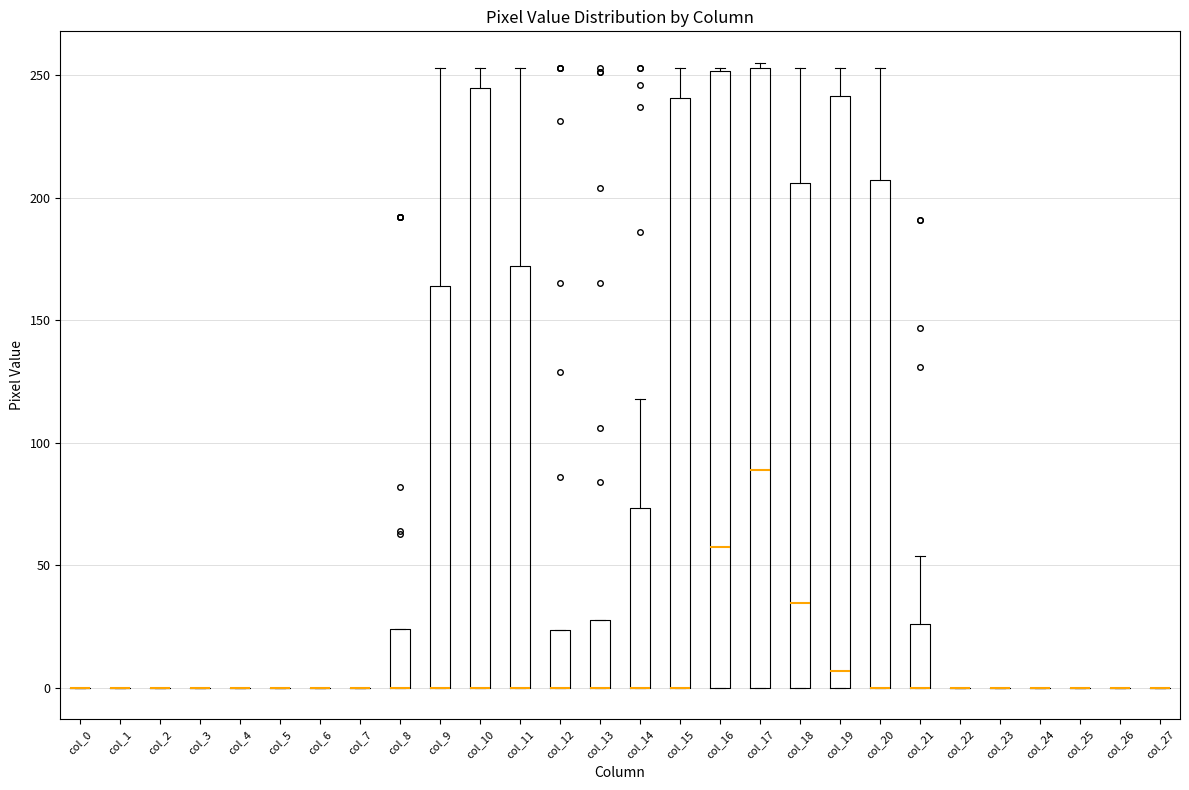

Reading left to right, transcribe this box plot: for each box, give where its median line is, the range the box spans, and where its two whiskers end, as read against the y-axis. The values are not printed on the chart, so give them approximately, as read against the axis.

col_0: box collapsed to a line at 0, whiskers 0 to 0
col_1: box collapsed to a line at 0, whiskers 0 to 0
col_2: box collapsed to a line at 0, whiskers 0 to 0
col_3: box collapsed to a line at 0, whiskers 0 to 0
col_4: box collapsed to a line at 0, whiskers 0 to 0
col_5: box collapsed to a line at 0, whiskers 0 to 0
col_6: box collapsed to a line at 0, whiskers 0 to 0
col_7: box collapsed to a line at 0, whiskers 0 to 0
col_8: median 0 (drawn on the box's lower edge), box 0 to 25, whiskers 0 to 25
col_9: median 0 (drawn on the box's lower edge), box 0 to 165, whiskers 0 to 255
col_10: median 0 (drawn on the box's lower edge), box 0 to 245, whiskers 0 to 255
col_11: median 0 (drawn on the box's lower edge), box 0 to 170, whiskers 0 to 255
col_12: median 0 (drawn on the box's lower edge), box 0 to 25, whiskers 0 to 25
col_13: median 0 (drawn on the box's lower edge), box 0 to 30, whiskers 0 to 30
col_14: median 0 (drawn on the box's lower edge), box 0 to 75, whiskers 0 to 120
col_15: median 0 (drawn on the box's lower edge), box 0 to 240, whiskers 0 to 255
col_16: median 60, box 0 to 250, whiskers 0 to 255
col_17: median 90, box 0 to 255, whiskers 0 to 255 (just above the box's upper edge)
col_18: median 35, box 0 to 205, whiskers 0 to 255
col_19: median 5, box 0 to 240, whiskers 0 to 255
col_20: median 0 (drawn on the box's lower edge), box 0 to 205, whiskers 0 to 255
col_21: median 0 (drawn on the box's lower edge), box 0 to 25, whiskers 0 to 55
col_22: box collapsed to a line at 0, whiskers 0 to 0
col_23: box collapsed to a line at 0, whiskers 0 to 0
col_24: box collapsed to a line at 0, whiskers 0 to 0
col_25: box collapsed to a line at 0, whiskers 0 to 0
col_26: box collapsed to a line at 0, whiskers 0 to 0
col_27: box collapsed to a line at 0, whiskers 0 to 0